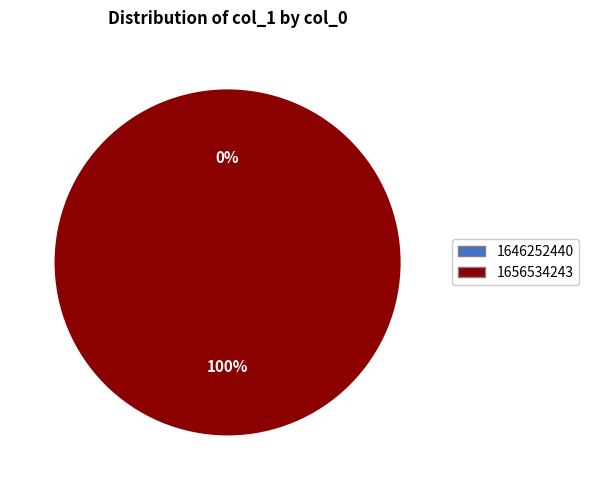

How many slices are in this pie chart?

2